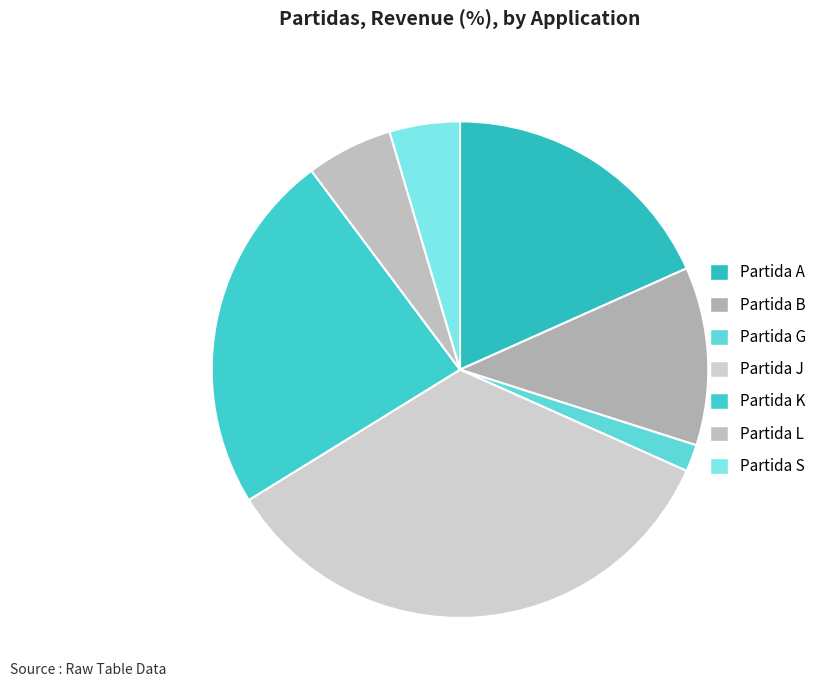

What is the smallest slice in the pie chart?

Partida G